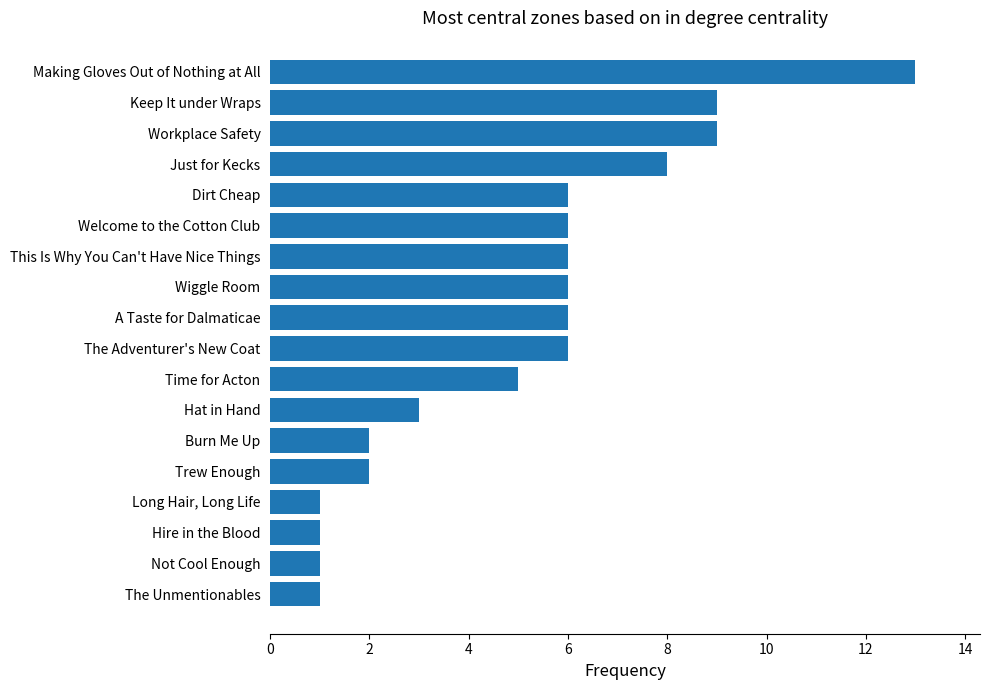

The chart shows a value of 1 at Trew Enough. True or false?

False